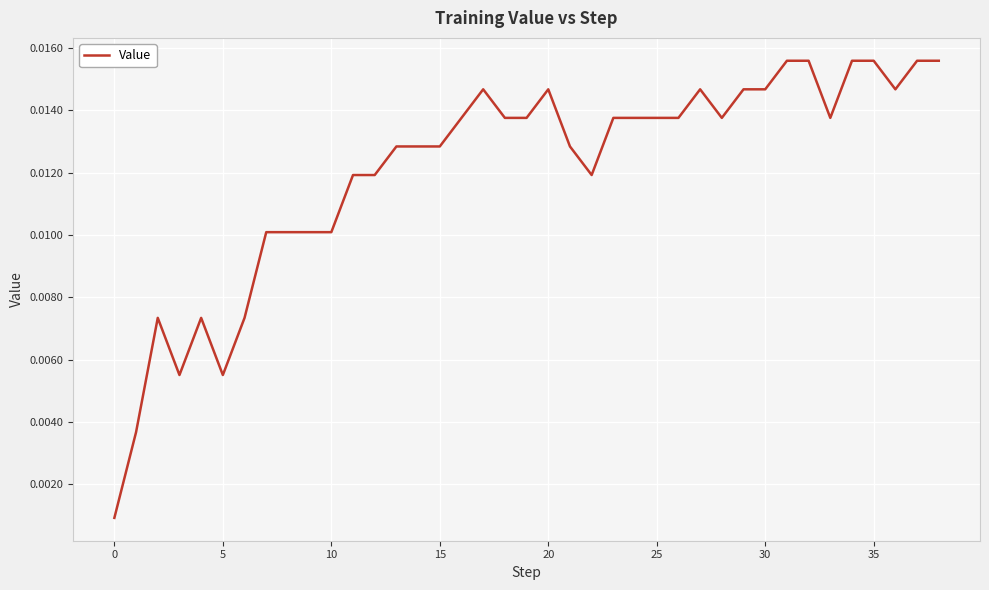

Is this an area chart (filled region under the line)?

No